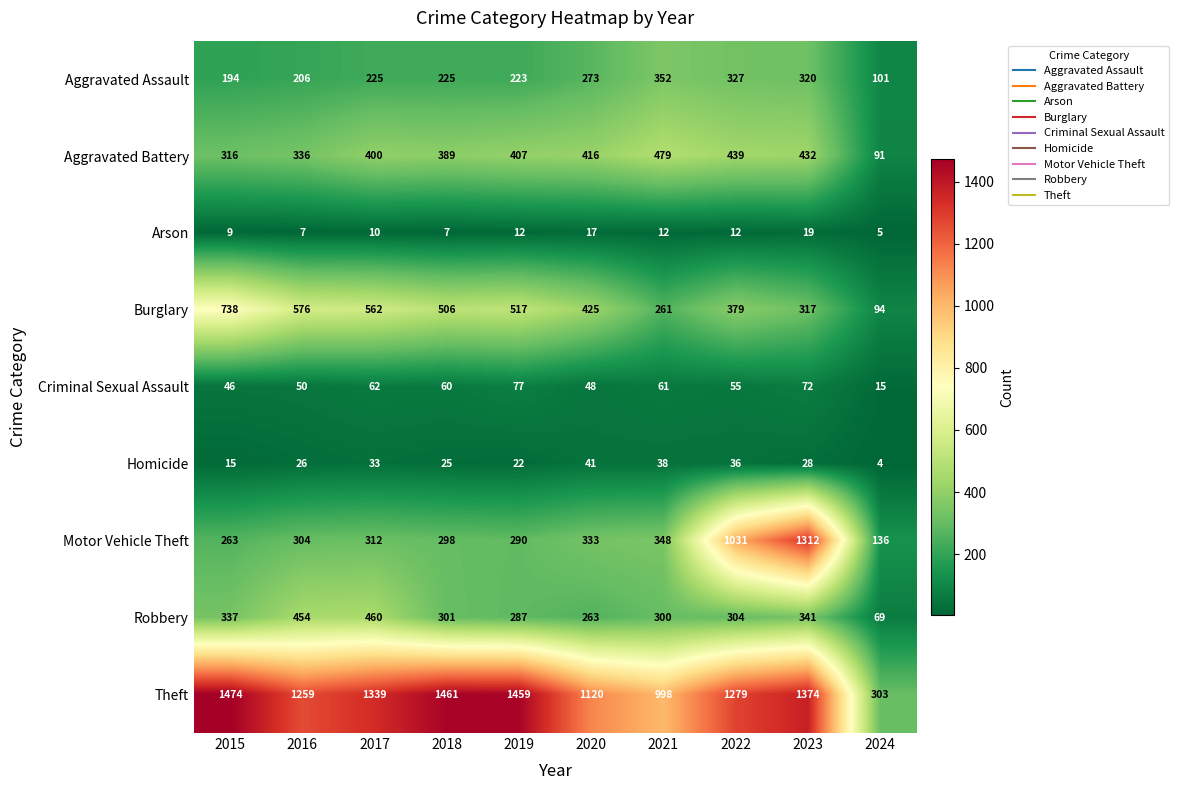

The value of Burglary at 2024 is 94. True or false?

True